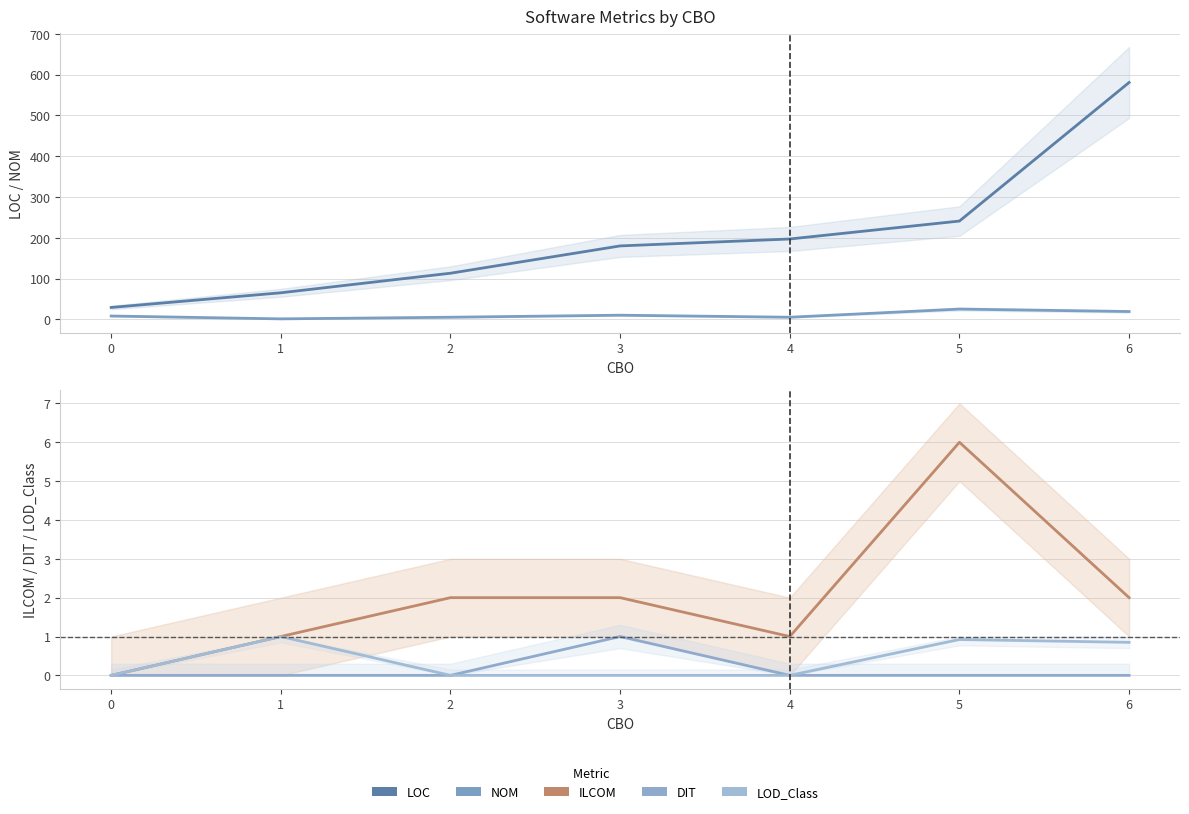

At 4, list the series in order from largest to smallest.

LOC, NOM, ILCOM, DIT, LOD_Class